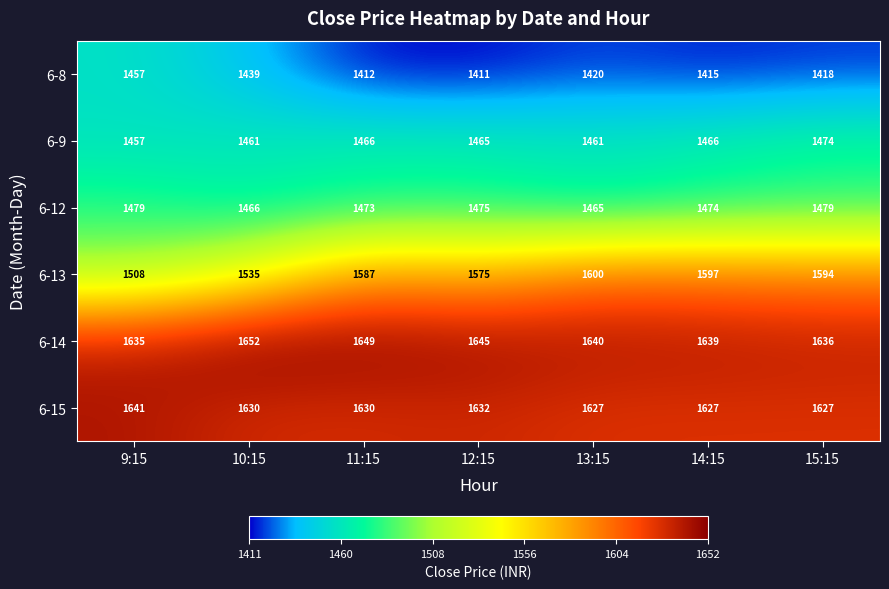

What is the difference between the highest and lowest values at 9:15?

184